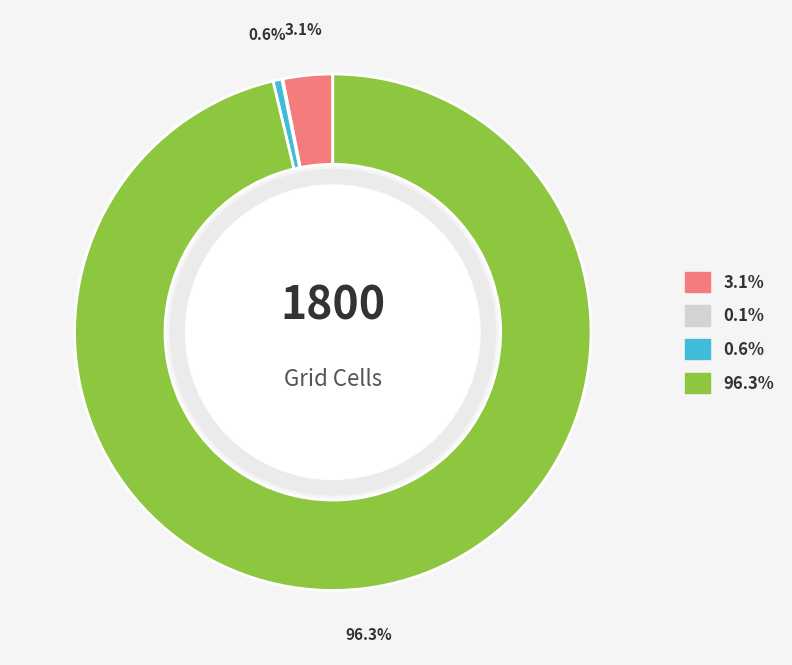

Is there a majority slice in this chart?

Yes